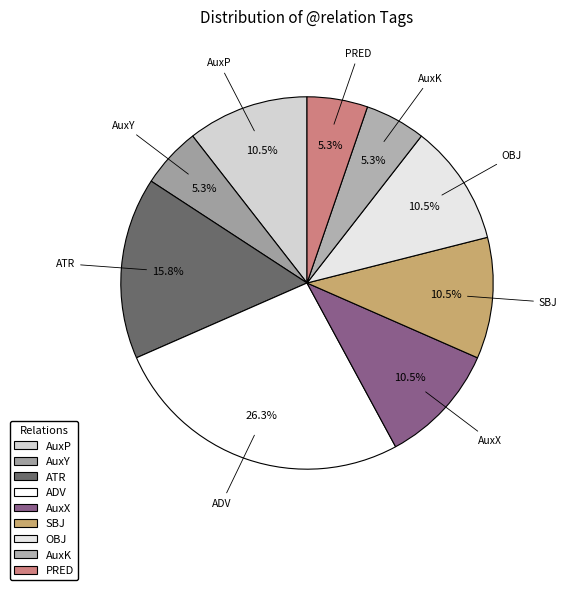

How many slices are in this pie chart?

9